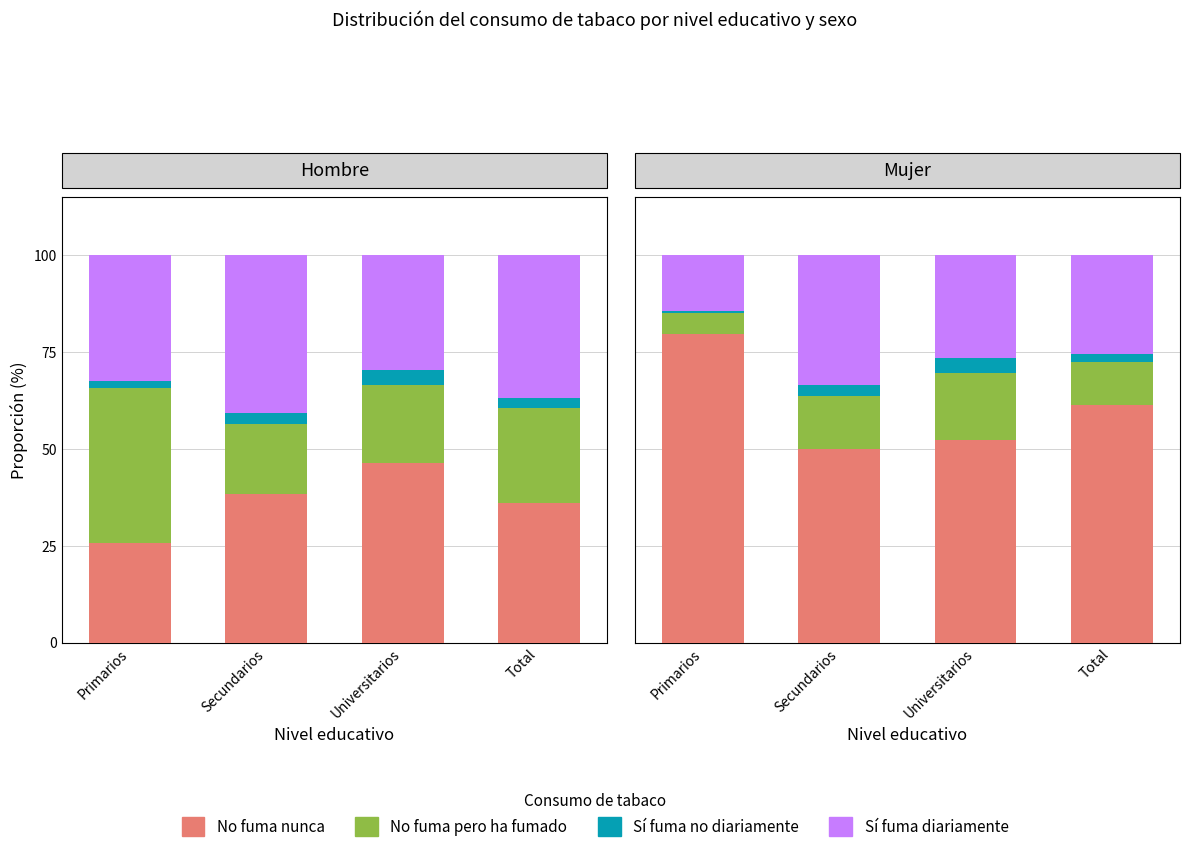

Are the bars horizontal?

No